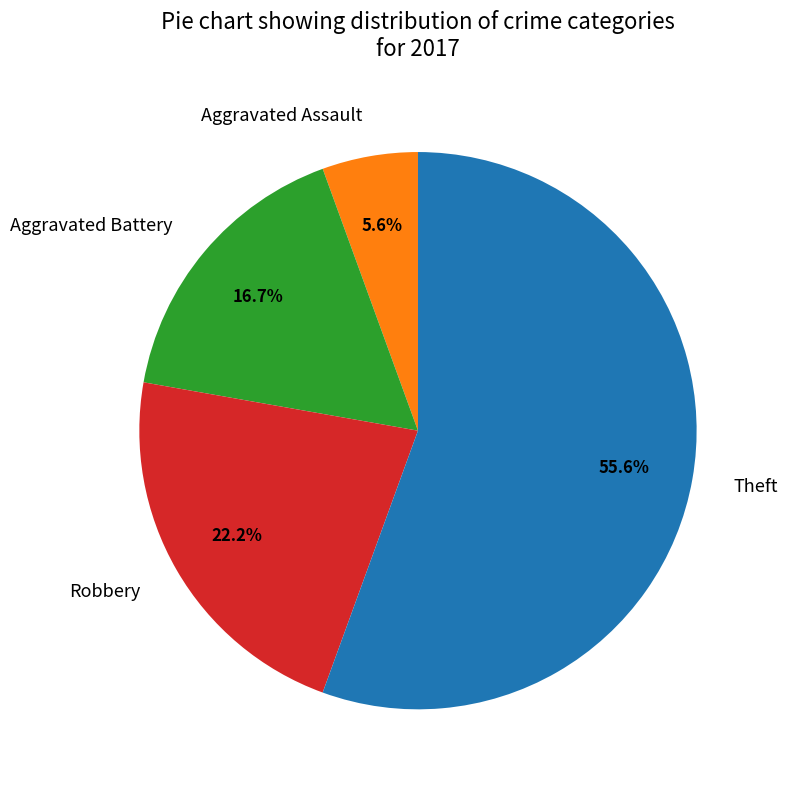

Count the number of slices in the pie.

4